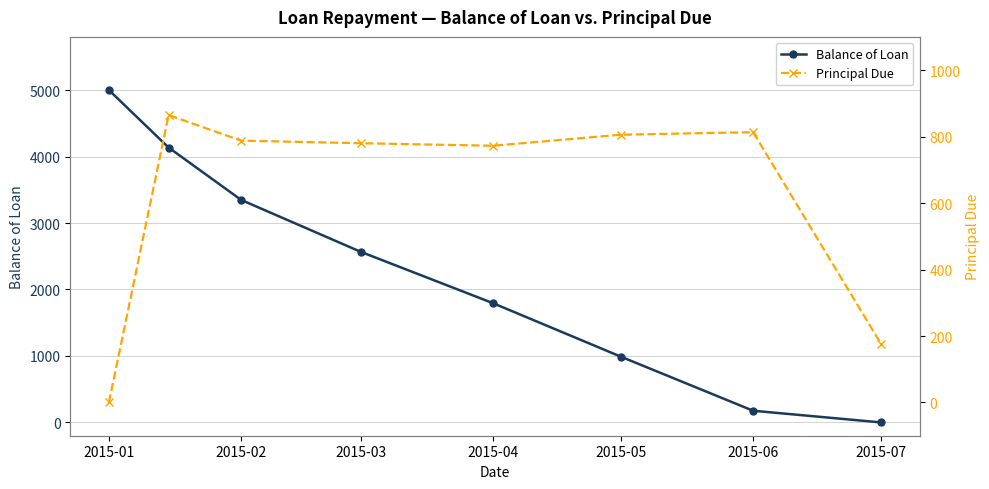

At which category is the sum across all series the highest?

2015-01